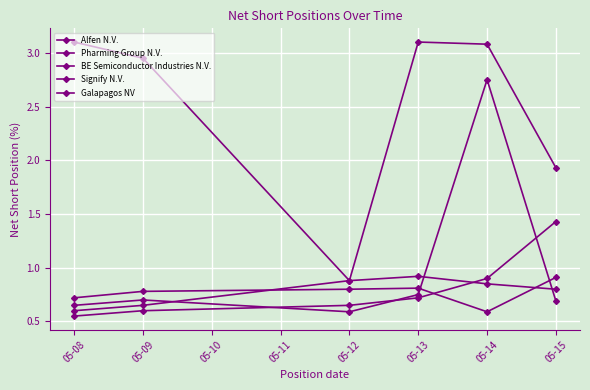

How many categories are shown in the chart?

6